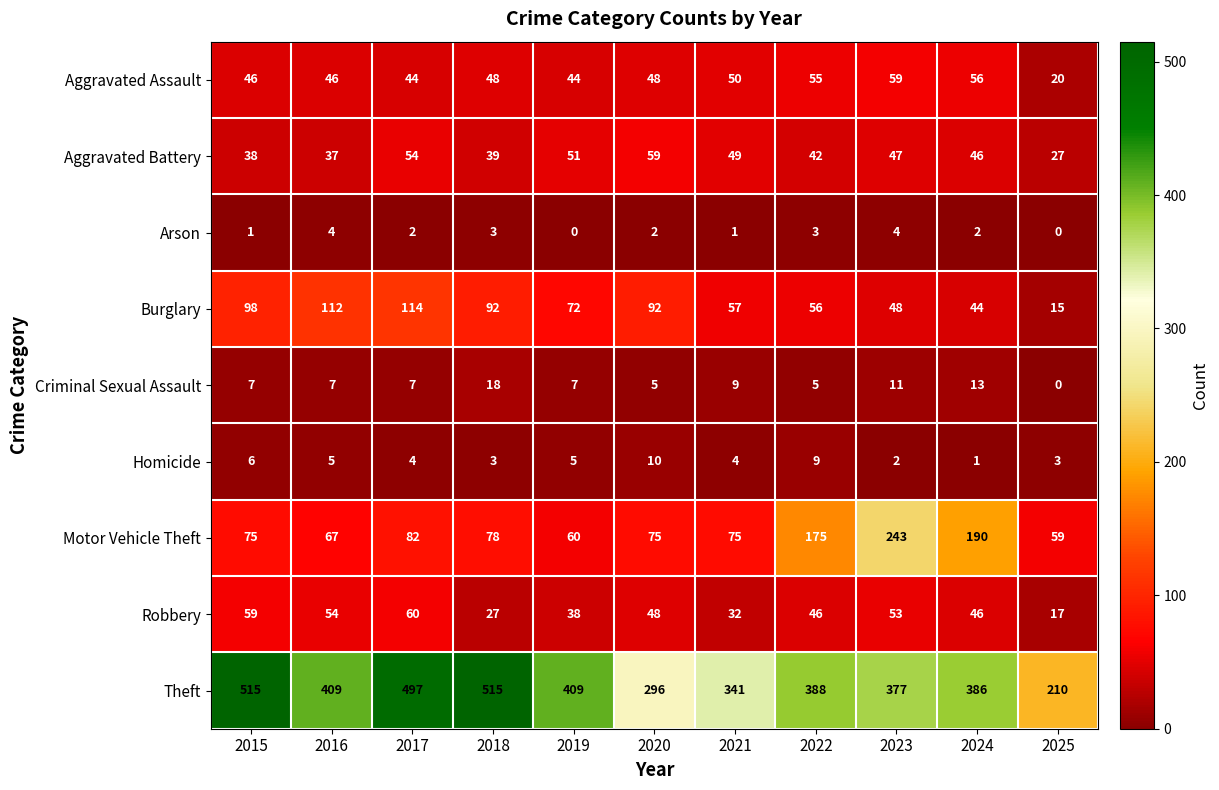

What is the sum of the Burglary values at 2022 and 2018?

148